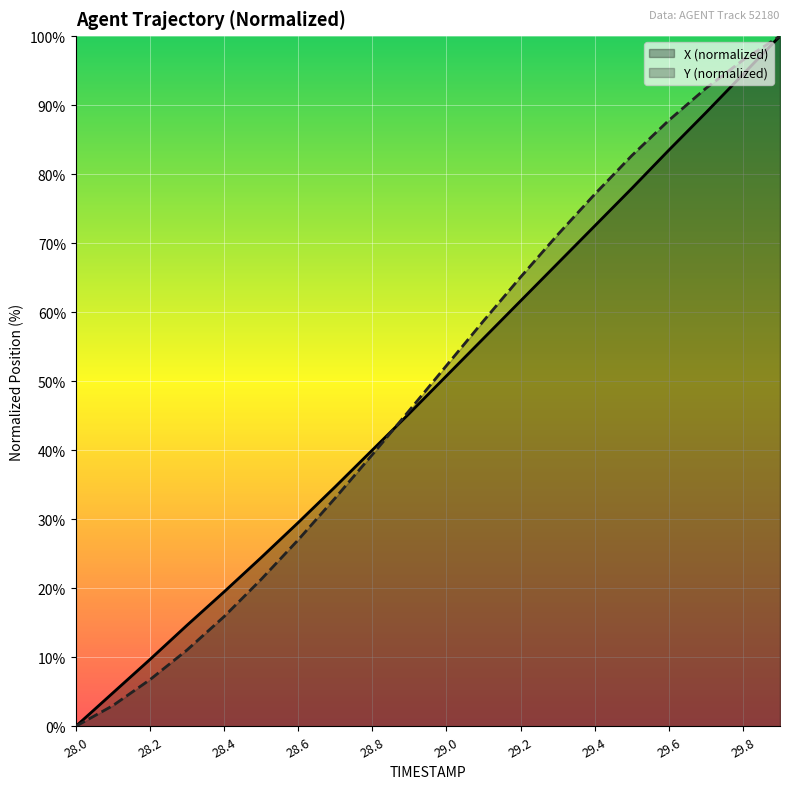

At how many categories does at least one series exceed 26?

14